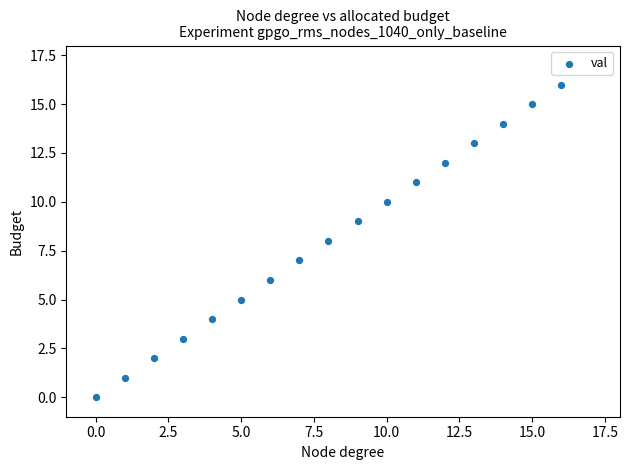

What is the range of Y values (max minus min)?

16